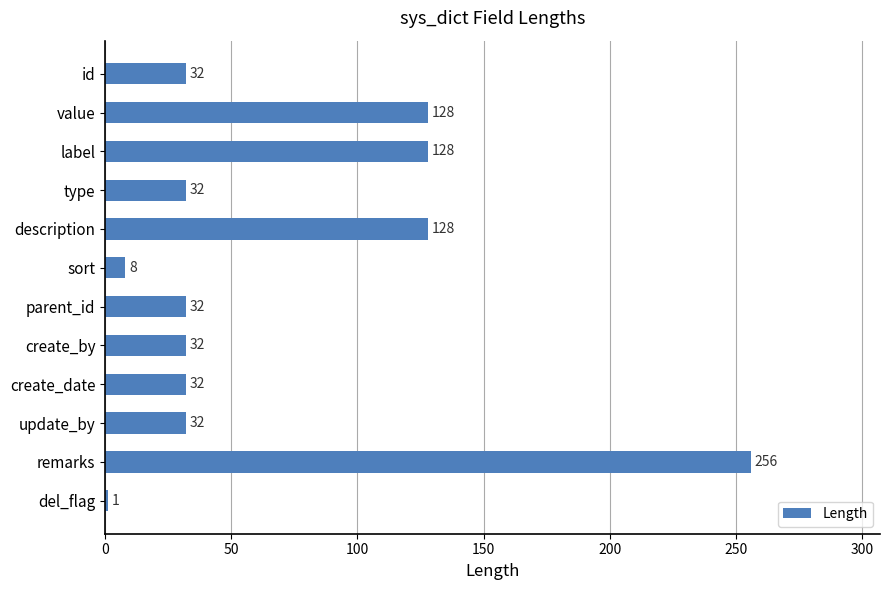

How many values are below 32?

2